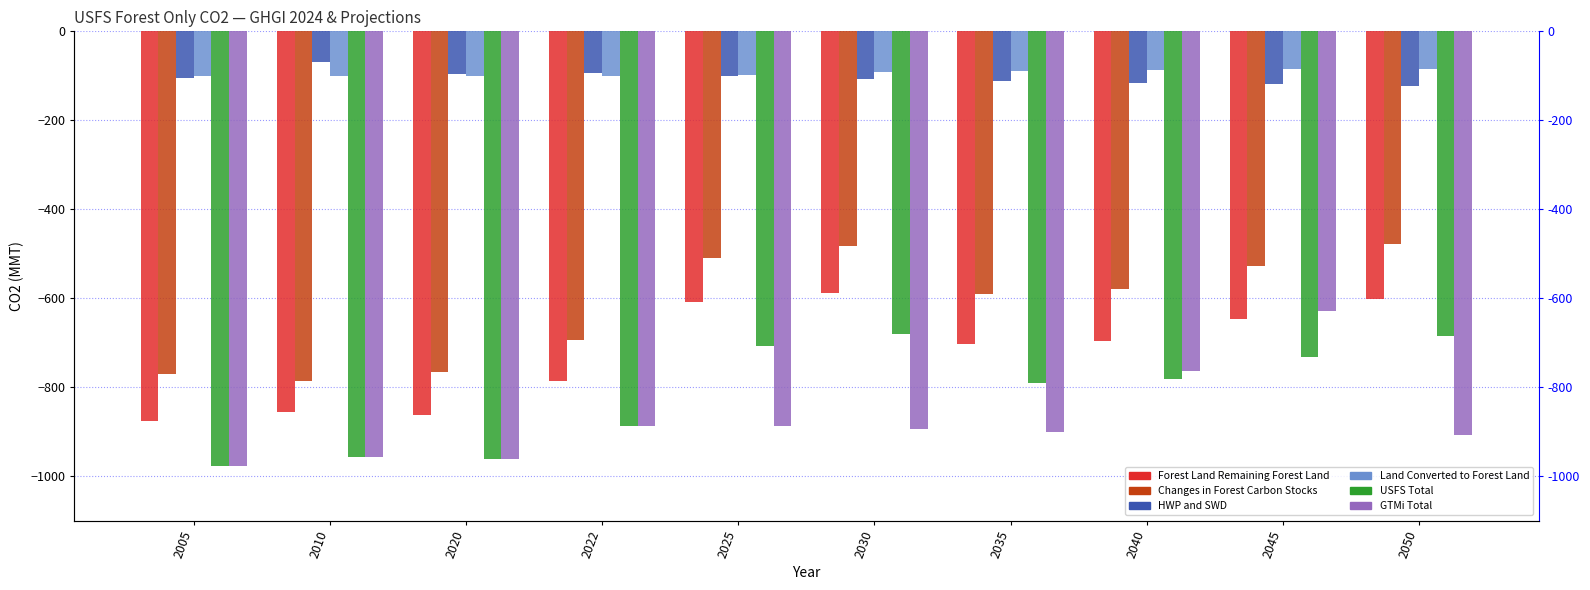

What is the value of the USFS Total bar at the 3rd from the left?

-962.3